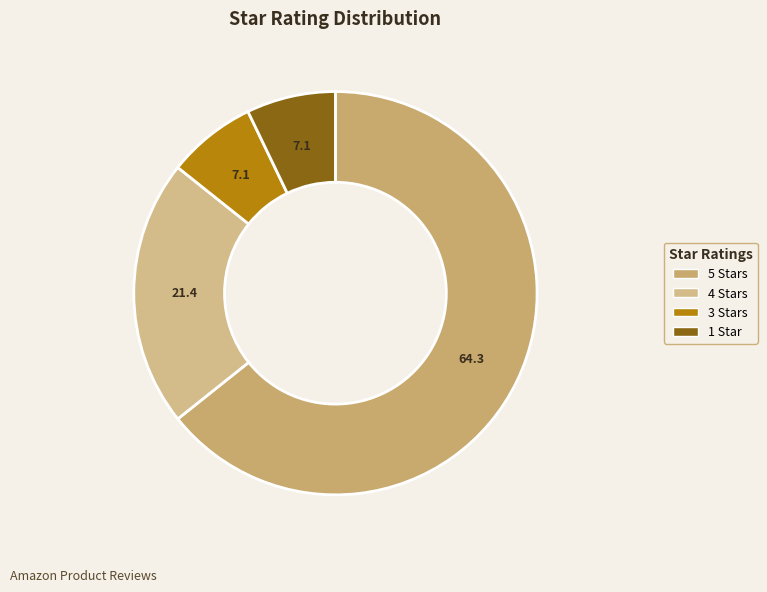

Does any single category account for the majority?

Yes